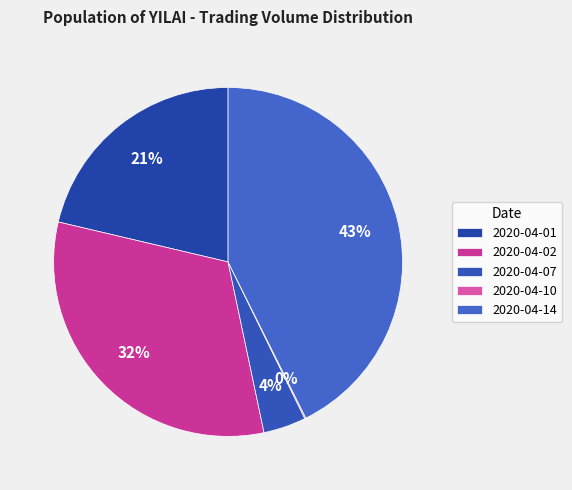

Count the number of slices in the pie.

5